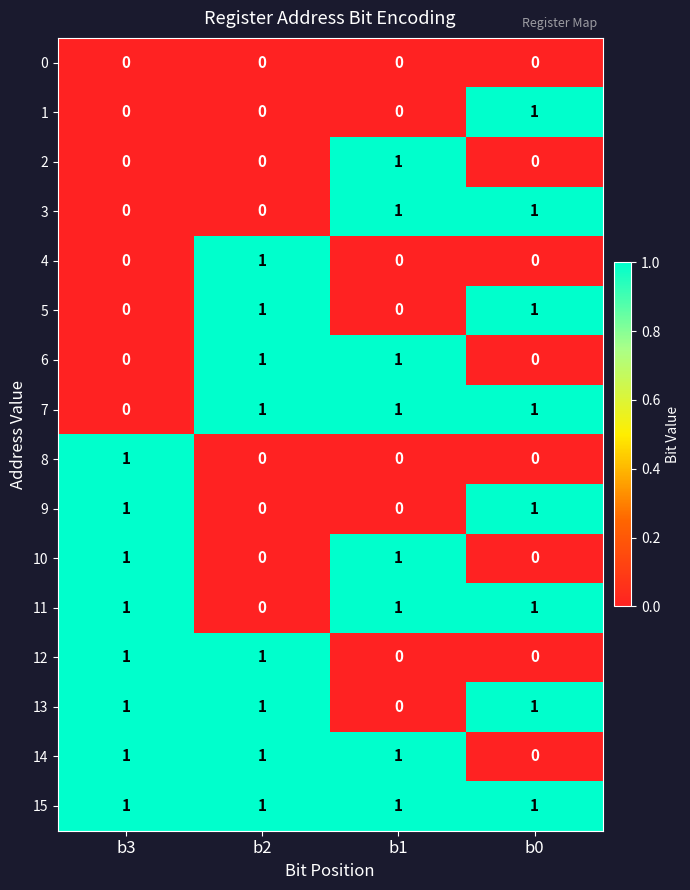

What is the total value across all series at b2?

8